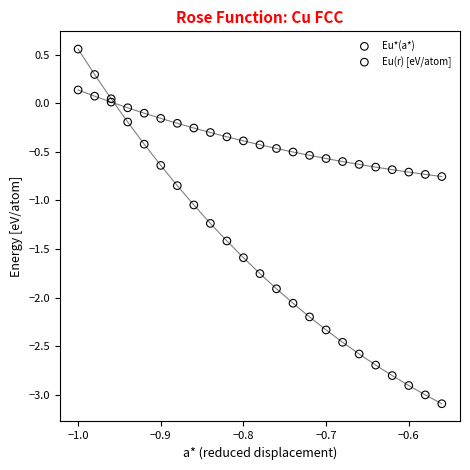

What are all the series names shown in the legend?

Eu*(a*), Eu(r) [eV/atom]